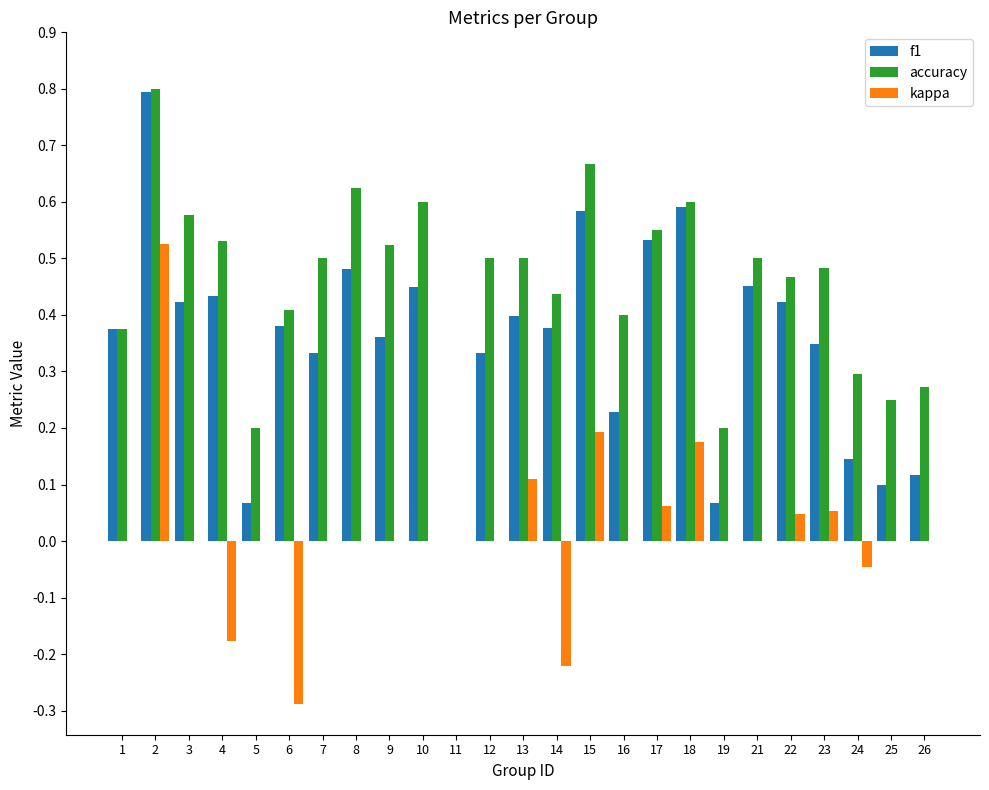

How many distinct data groups are displayed?

3